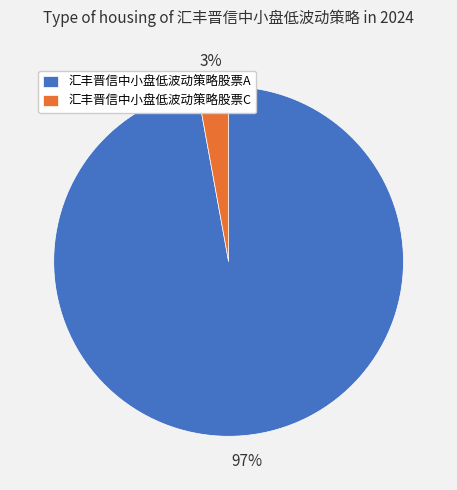

Is the sum of 汇丰晋信中小盘低波动策略股票C and 汇丰晋信中小盘低波动策略股票A greater than half?

Yes